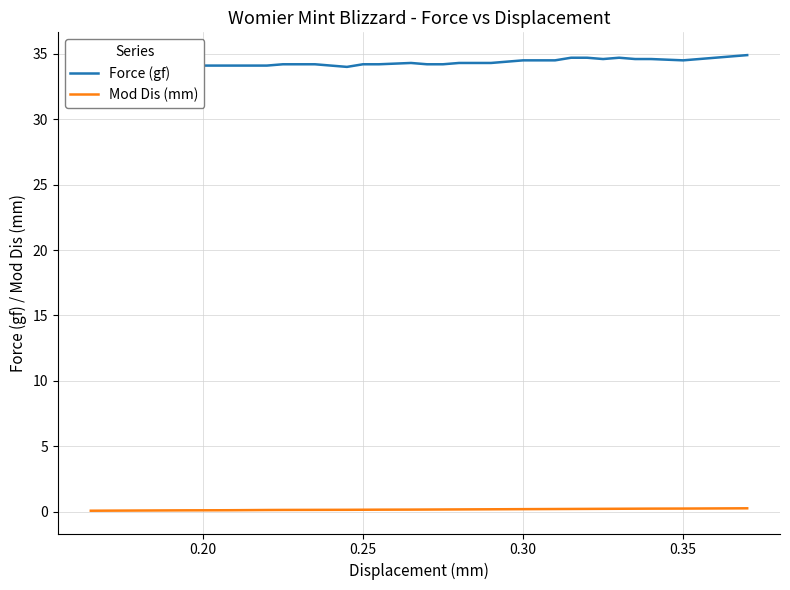

What is the difference between the maximum and minimum values in the Force (gf) series?

0.9